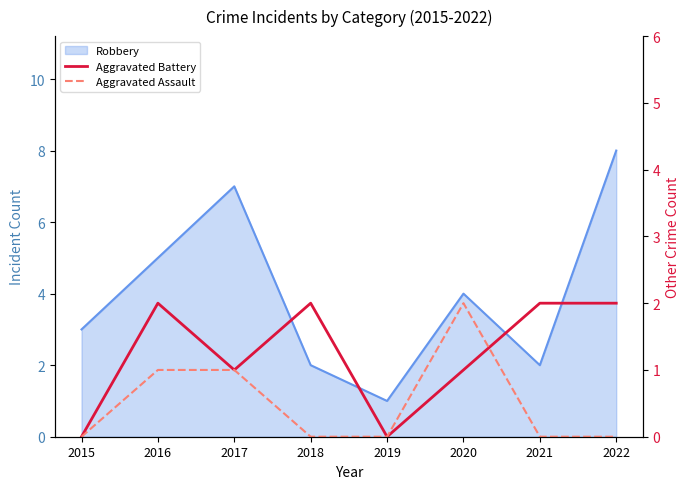

How many interior local peaks does the Aggravated Battery series have?

2